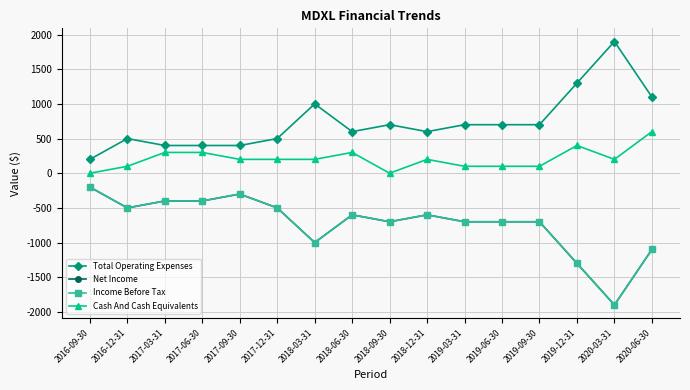

What is the sum of the Total Operating Expenses values at 2017-03-31 and 2017-09-30?

800